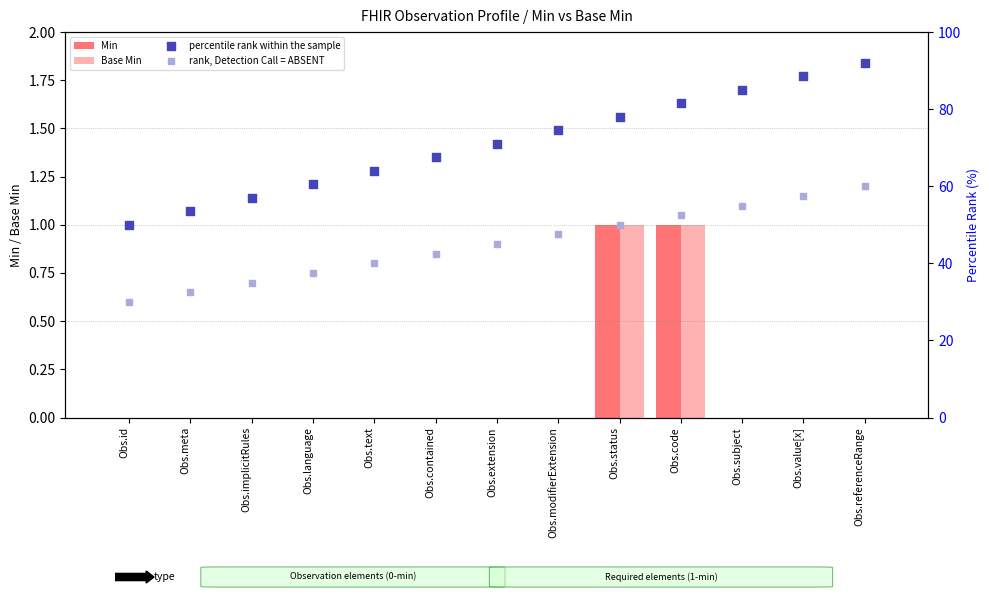

At how many categories does at least one series exceed 31?

13